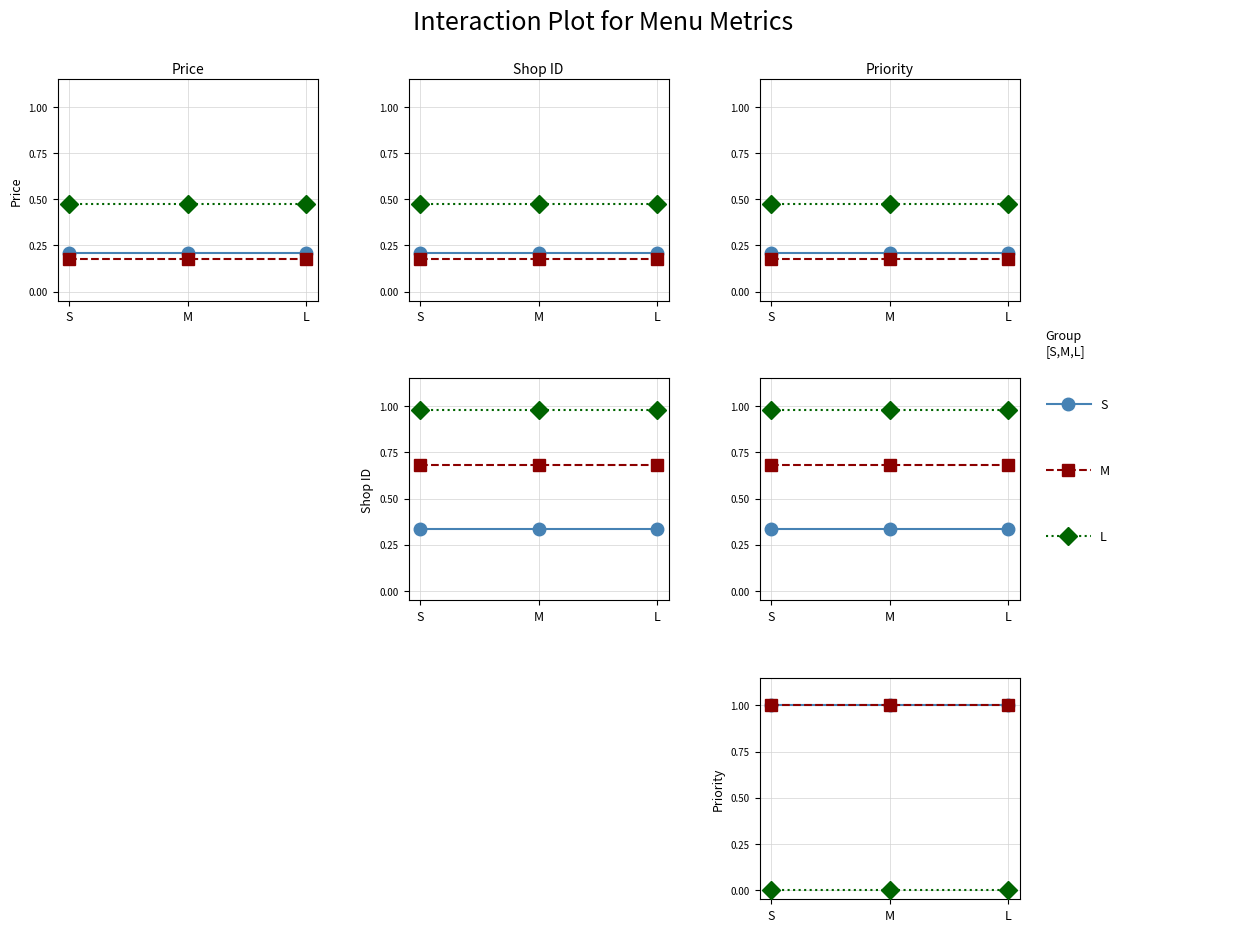

What is the label of the 1st point from the right?

L